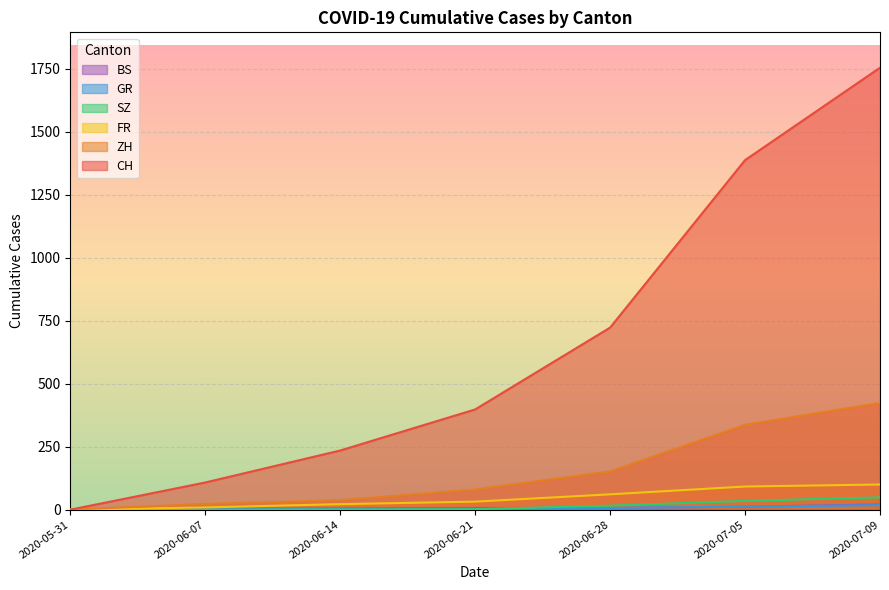

What are all the series names shown in the legend?

CH, ZH, FR, SZ, GR, BS